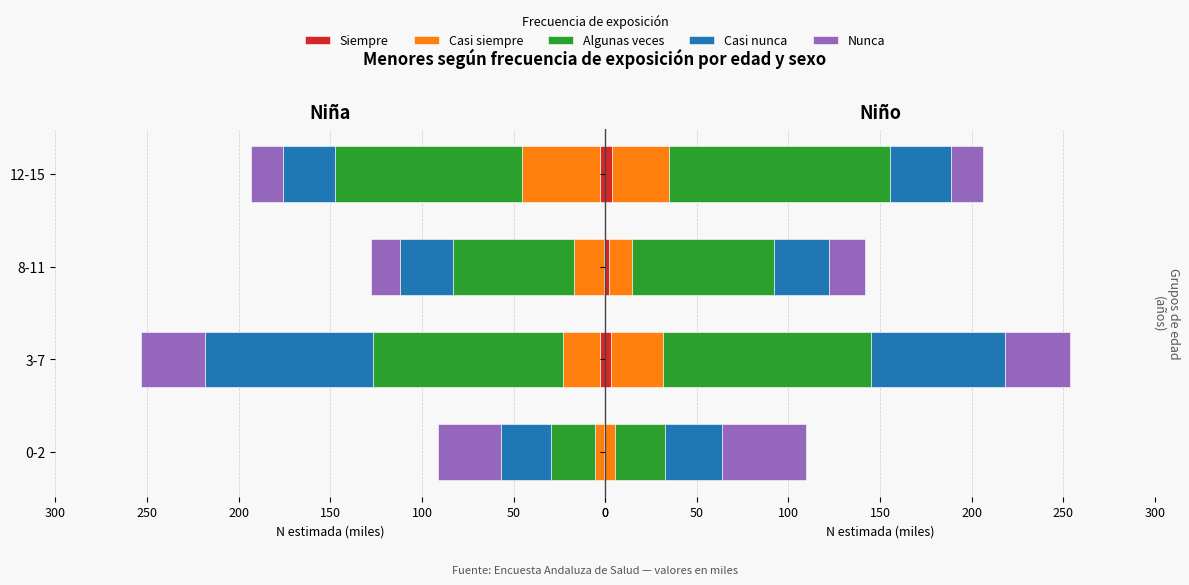

The Nunca series shows 26.6 at 8-11. True or false?

False